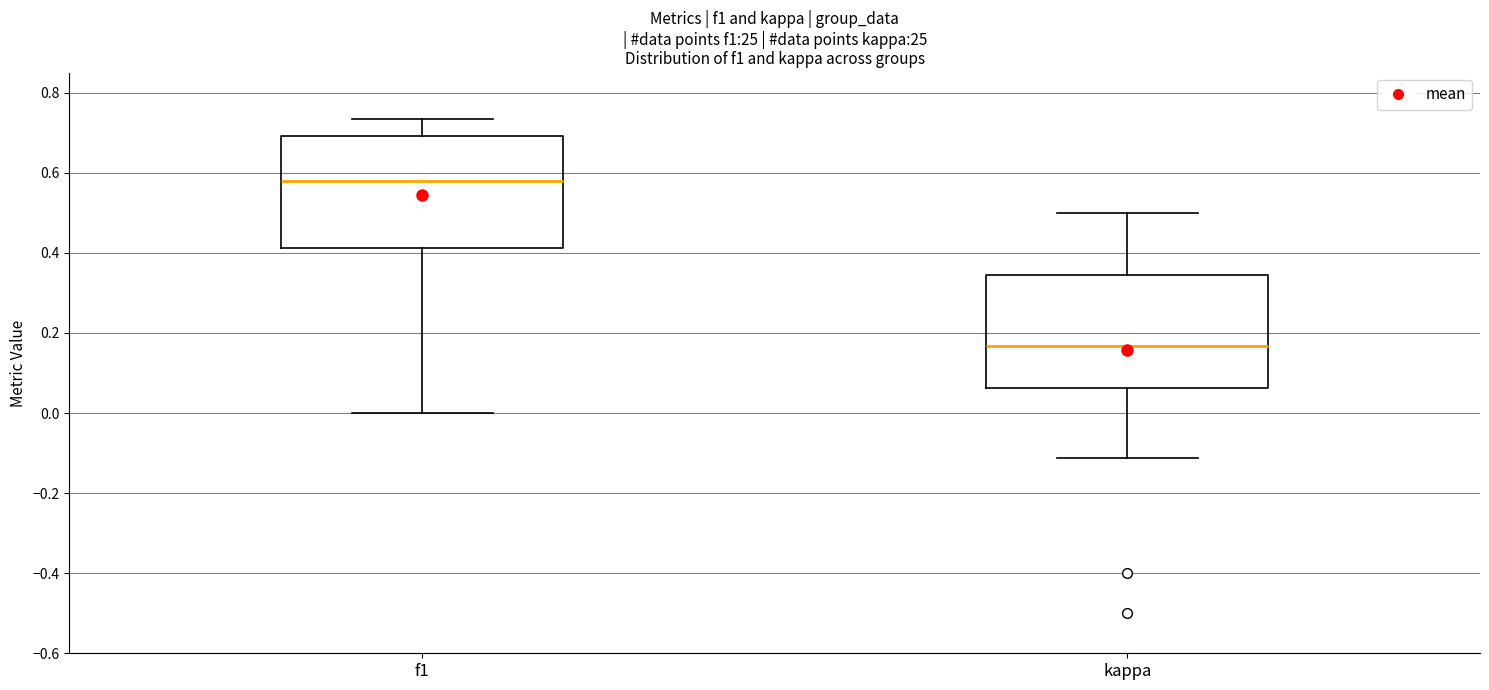

Reading left to right, read every box against the y-axis: the position of its median line, the range the box covers, and the ends of its whiskers. The values are not printed on the chart, so give them approximately, as read against the axis.

f1: median 0.58, box 0.42 to 0.70, whiskers 0.00 to 0.74
kappa: median 0.16, box 0.06 to 0.34, whiskers -0.12 to 0.50